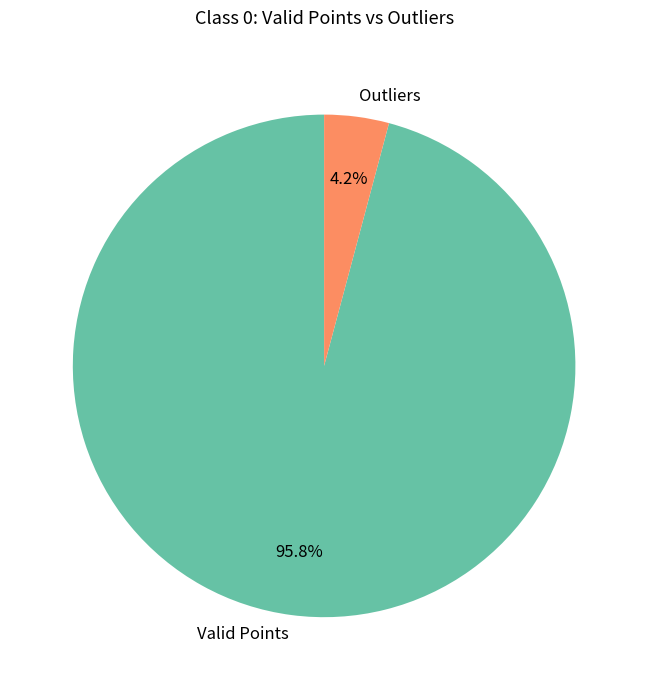

Rank the categories by value from lowest to highest.

Outliers, Valid Points